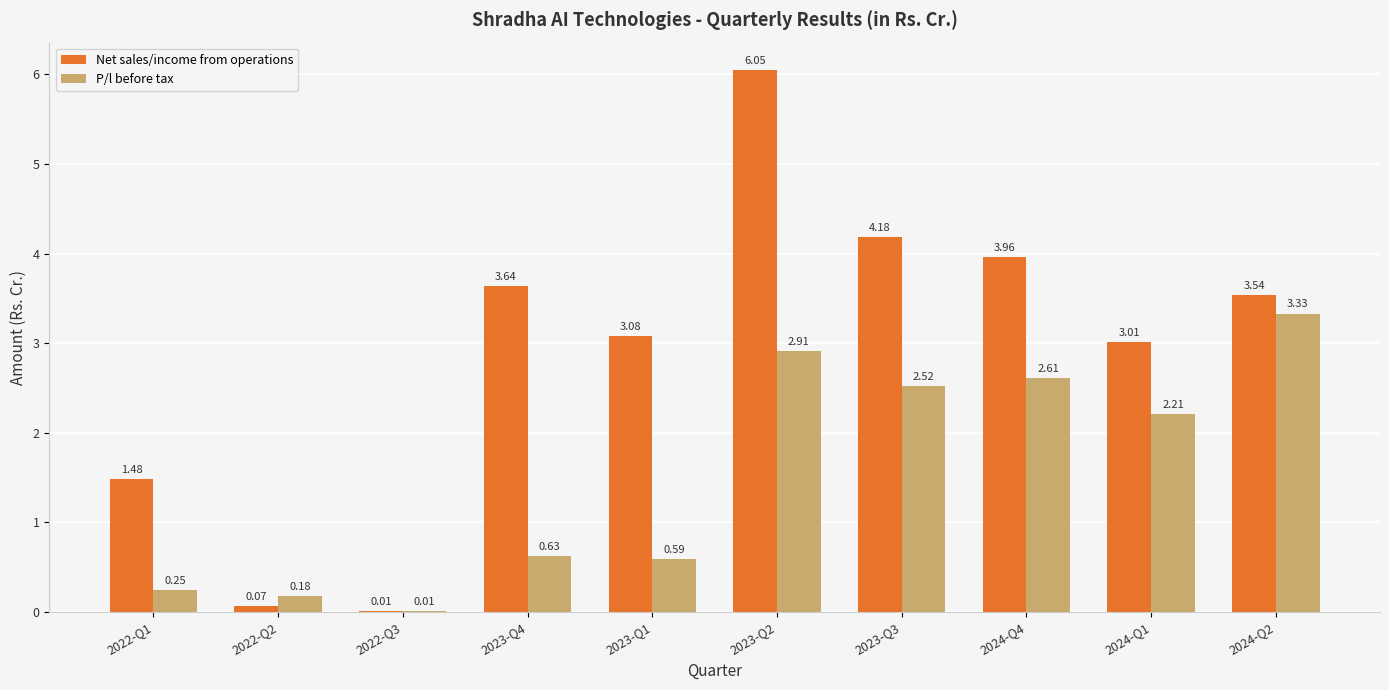

Which series has the largest total across all categories?

Net sales/income from operations